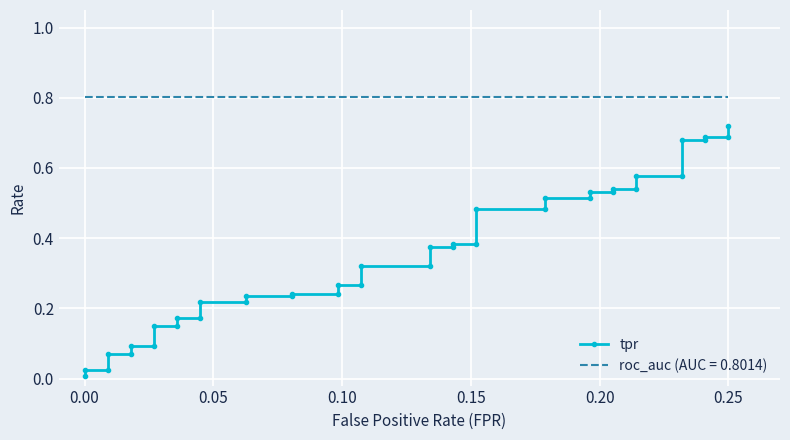

Reading left to right, what are all the values shown in this chart?

0.0	0.0	0.0	0.1	0.1	0.1	0.1	0.1	0.1	0.2	0.2	0.2	0.2	0.2	0.2	0.2	0.2	0.3	0.3	0.3	0.3	0.4	0.4	0.4	0.4	0.5	0.5	0.5	0.5	0.5	0.5	0.5	0.5	0.6	0.6	0.7	0.7	0.7	0.7	0.7